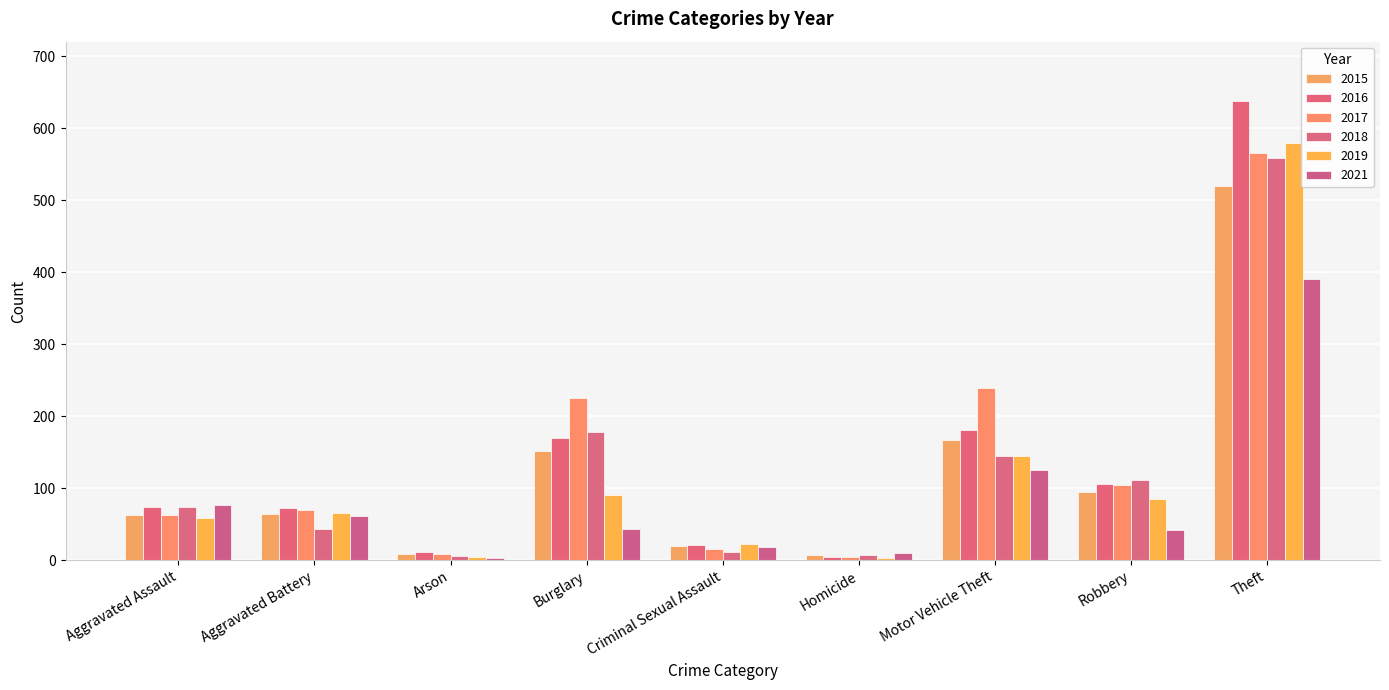

Is the value of 2015 at Arson greater than the value of 2019 at Arson?

Yes